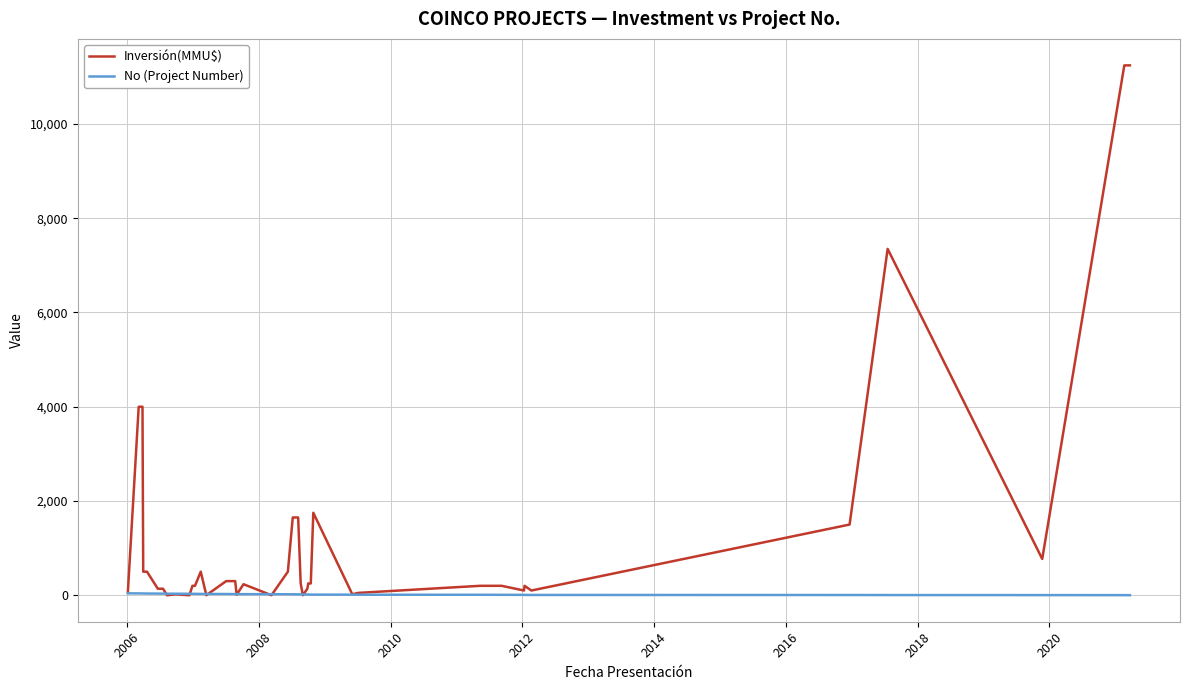

Which series has the largest range (max minus min)?

Inversión(MMU$)